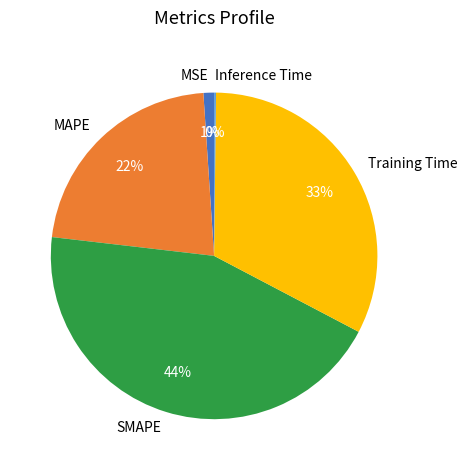

What percentage is the SMAPE slice, to the nearest percent?

44%